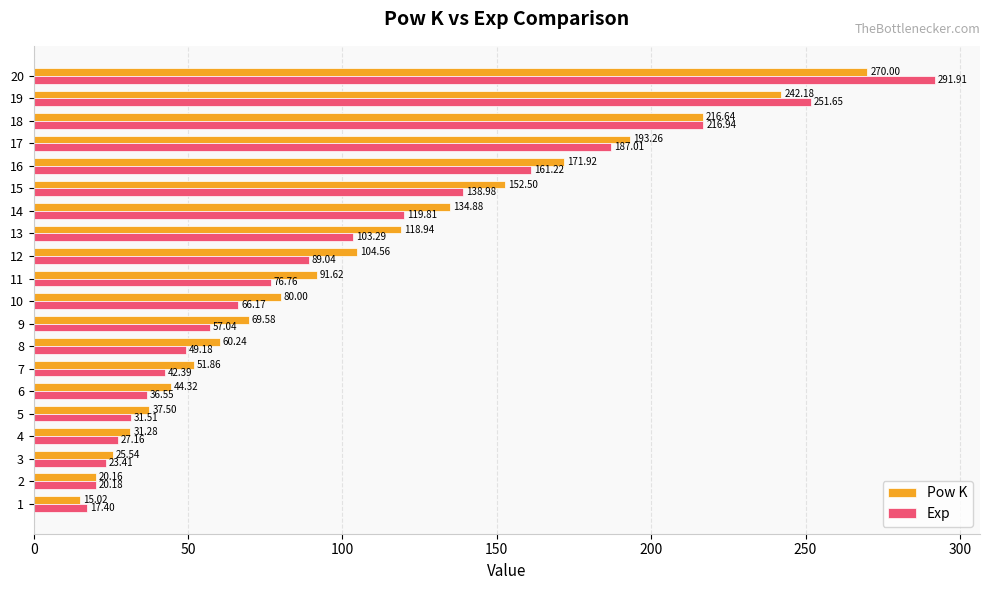

List the series in order of their peak value, lowest first.

Pow K, Exp